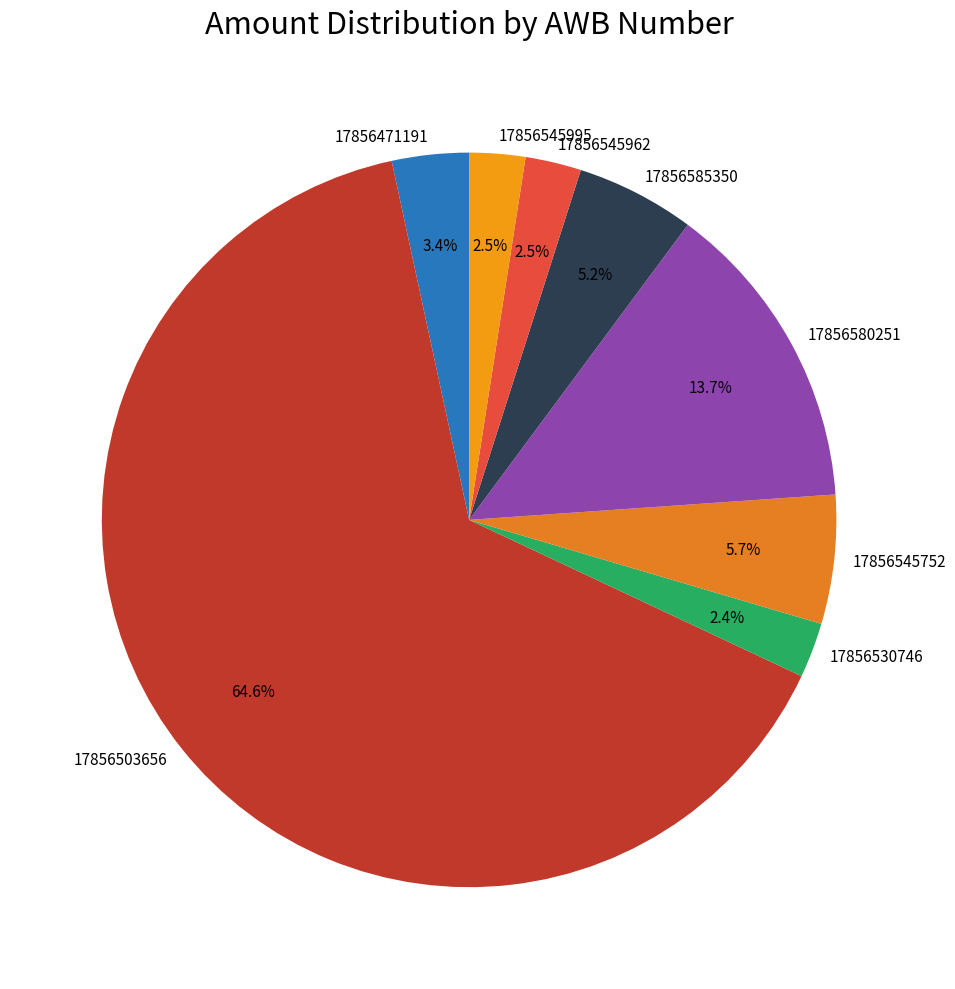

Is there a majority slice in this chart?

Yes